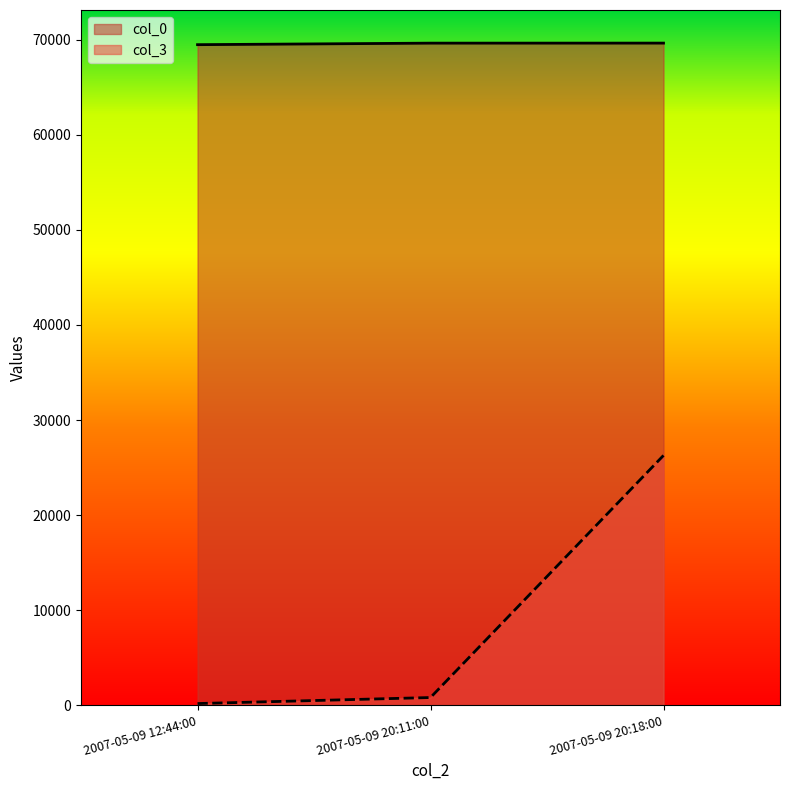

What is the value of the col_0 point at the 3rd from the left?

69656